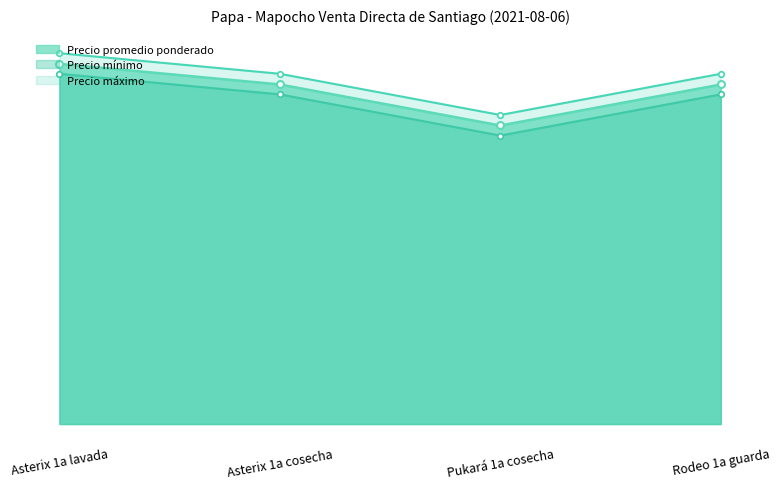

Reading left to right, extract all data points from this chart.

Precio mínimo: Asterix 1a lavada=8500	Asterix 1a cosecha=8000	Pukará 1a cosecha=7000	Rodeo 1a guarda=8000
Precio máximo: Asterix 1a lavada=9000	Asterix 1a cosecha=8500	Pukará 1a cosecha=7500	Rodeo 1a guarda=8500
Precio promedio ponderado: Asterix 1a lavada=8741	Asterix 1a cosecha=8241	Pukará 1a cosecha=7245	Rodeo 1a guarda=8240